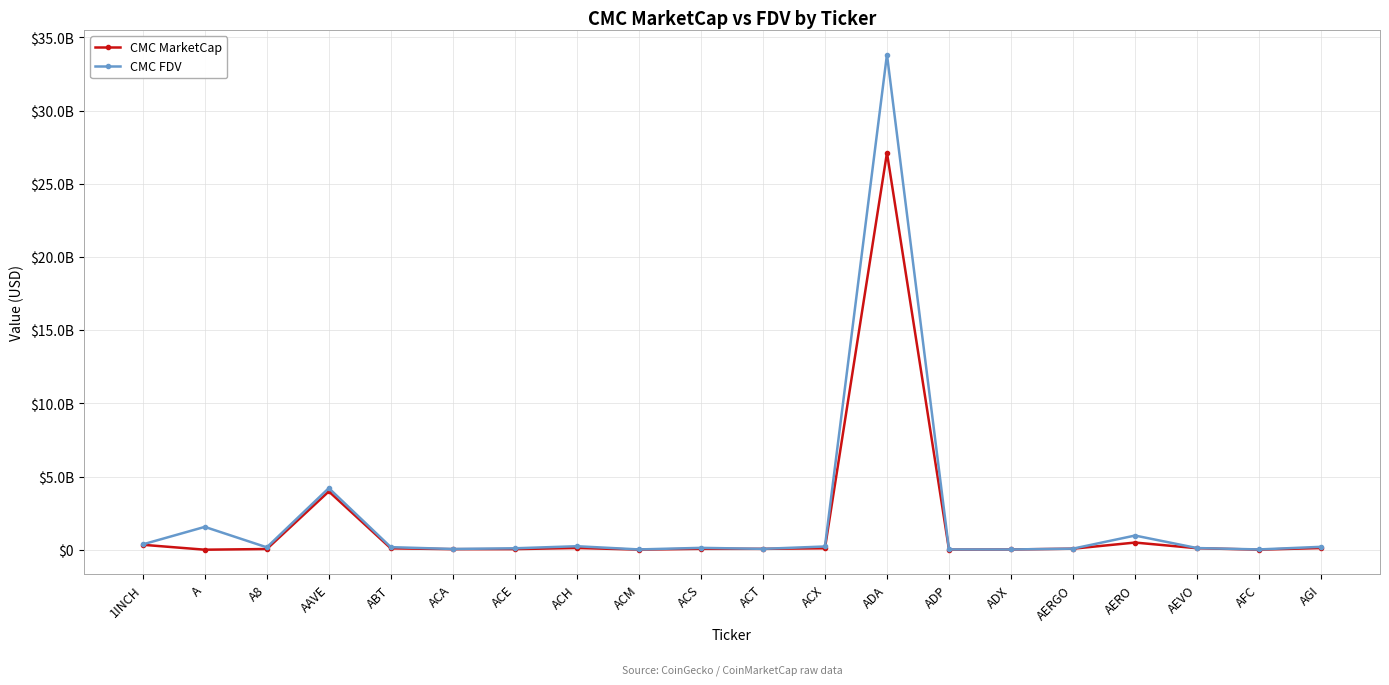

At which category is the sum across all series the highest?

ADA